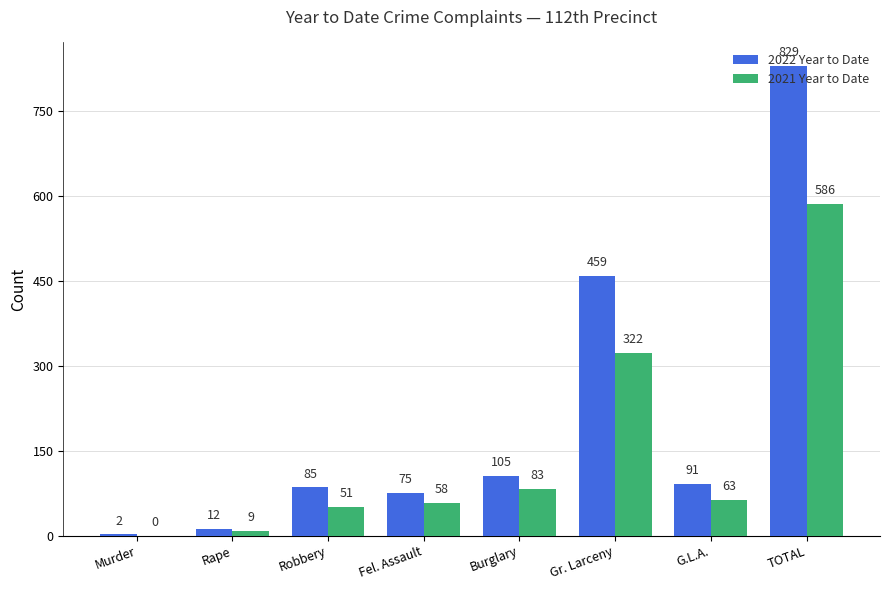

Does the chart contain stacked bars?

No